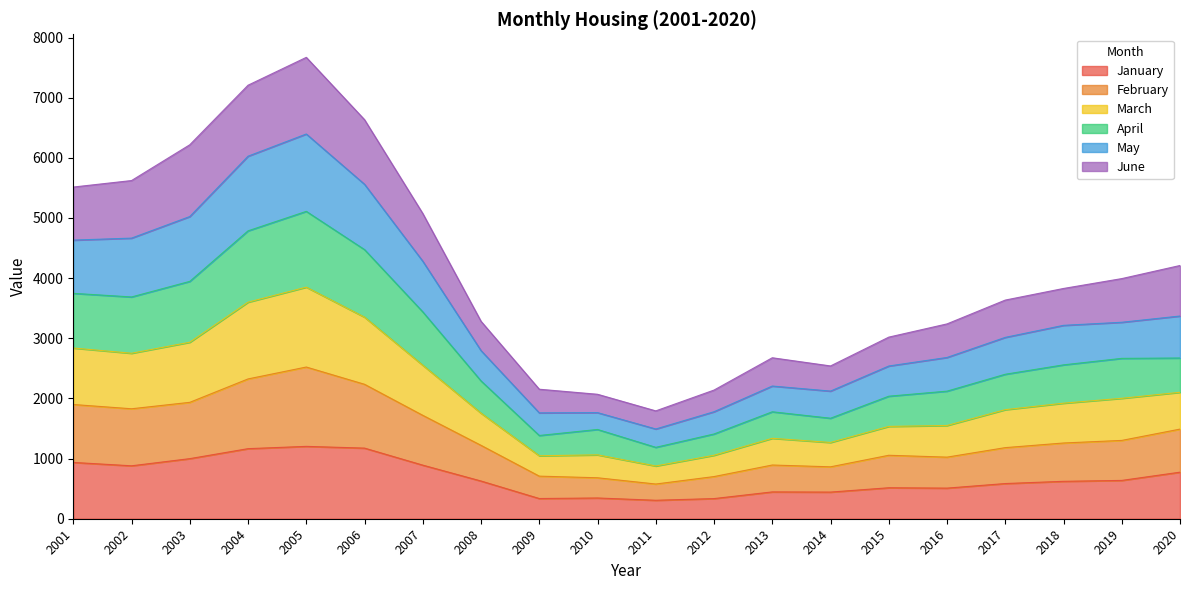

What is the greatest value displayed?

7670